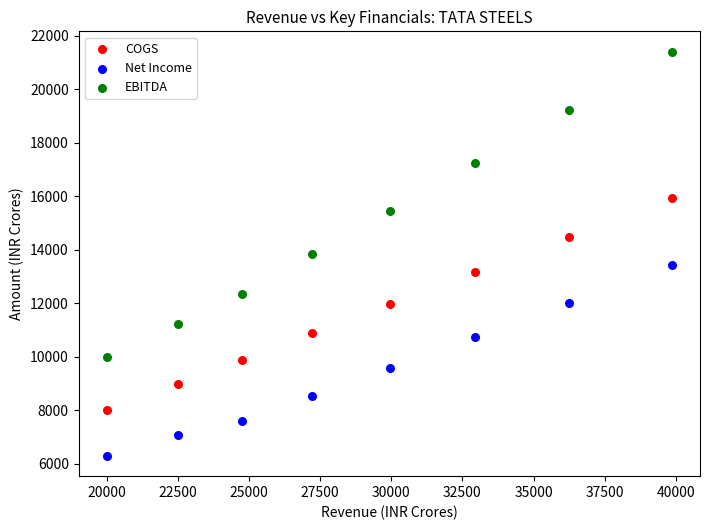

Which series reaches the minimum Y coordinate?

Net Income